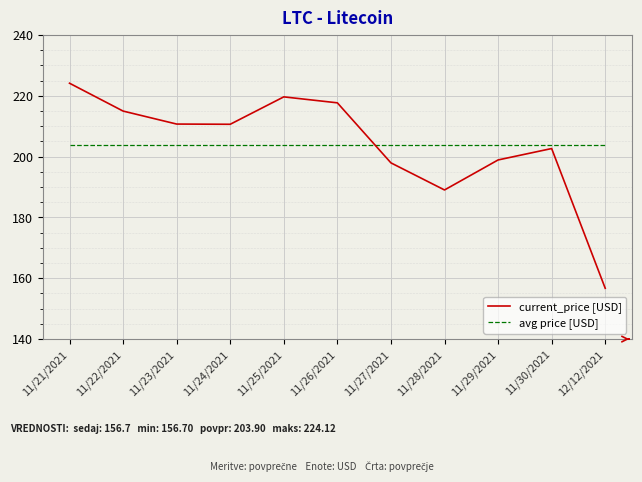

Which series changed the most between 11/23/2021 and 12/12/2021?

current_price [USD]